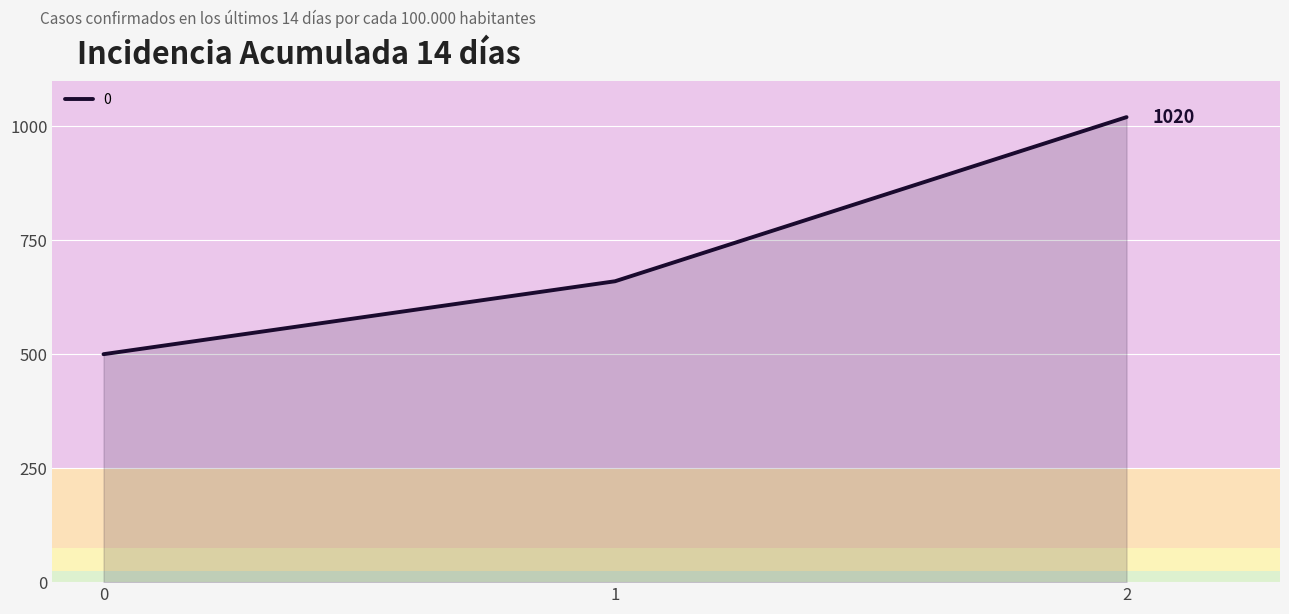

What is the maximum value shown in the chart?

1020